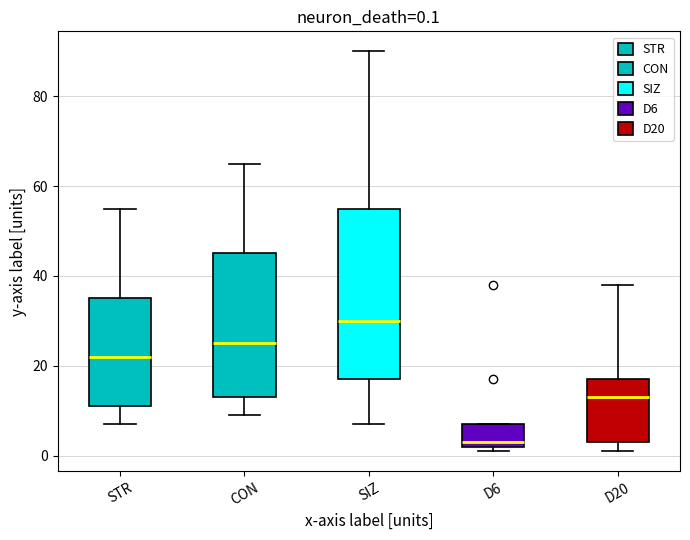

Which box is the tallest, from its lower edge to its upper edge?

SIZ